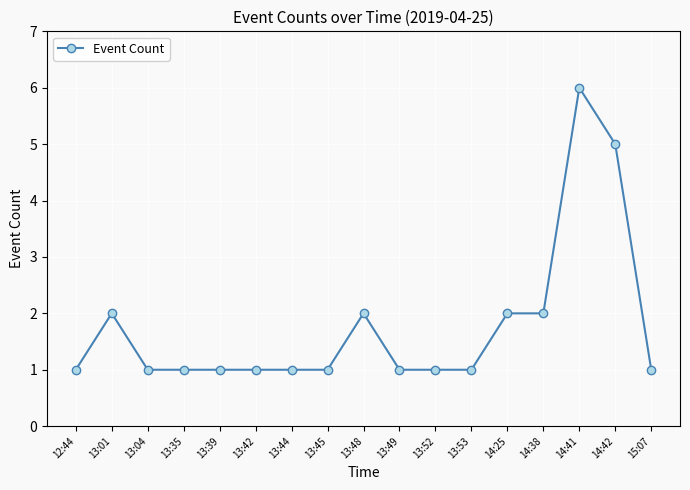

What position from the left is 13:49?

10